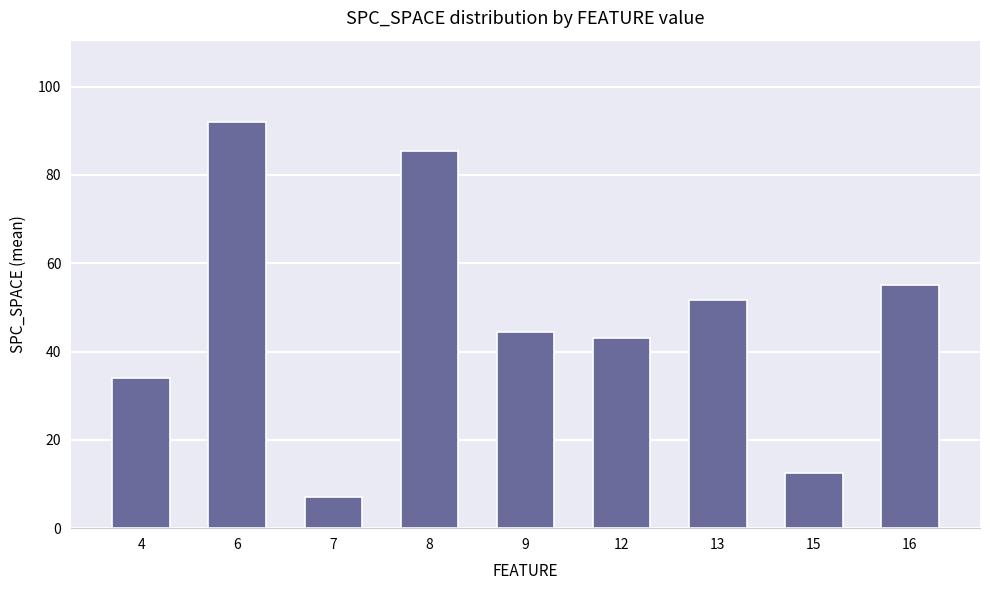

Which label corresponds to the largest value in the chart?

6